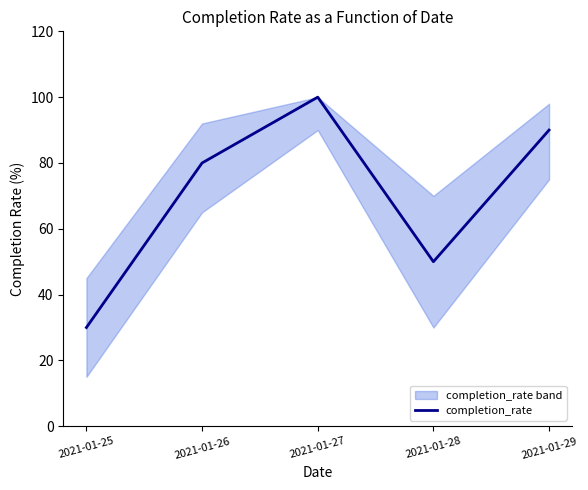

At which category does the data reach its first local valley?

2021-01-28